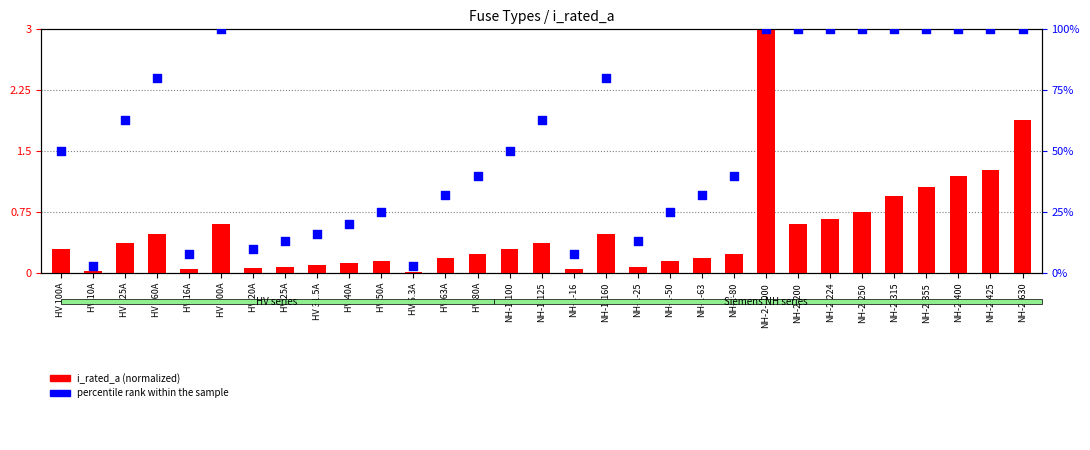

What are all the series names shown in the legend?

i_rated_a (normalized), percentile rank within the sample